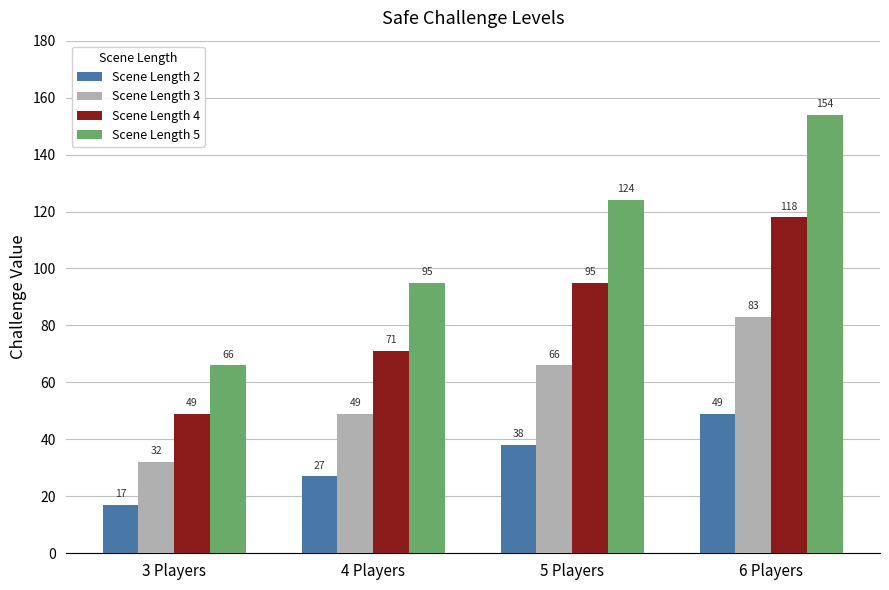

What is the difference between the Scene Length 3 values at 5 Players and 3 Players?

34